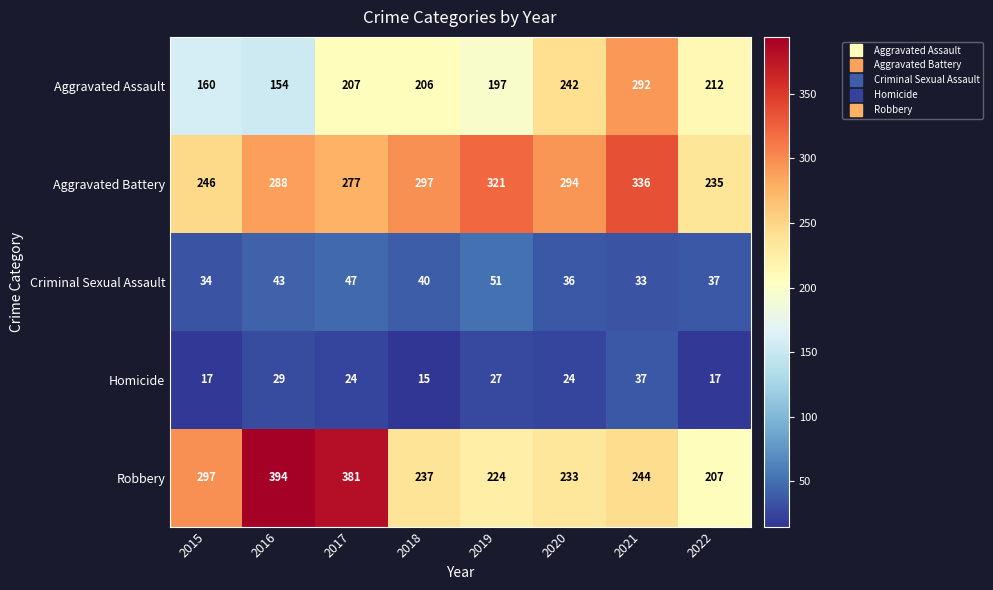

At which category does the chart reach its peak across all series?

2016